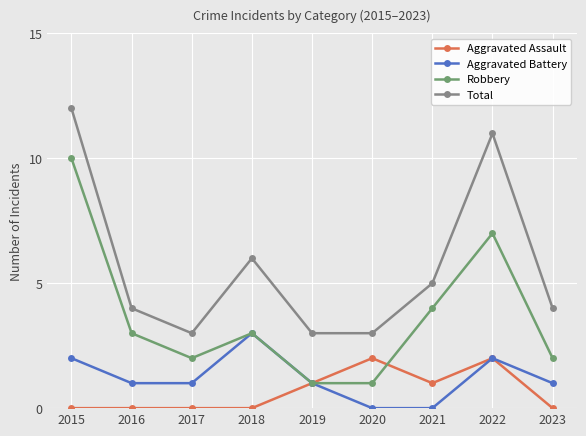

How many data points does each series have?

9